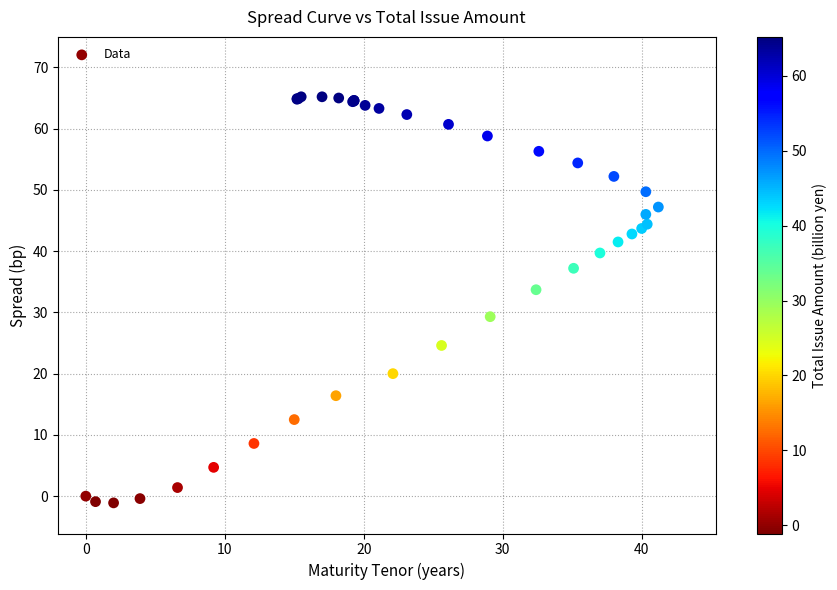

What Y value in the scatter plot is closest to 32?

33.7